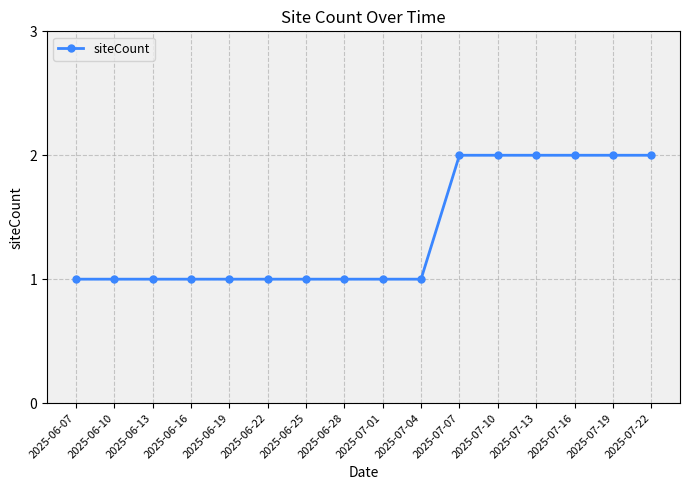

How many lines are shown in the chart?

1